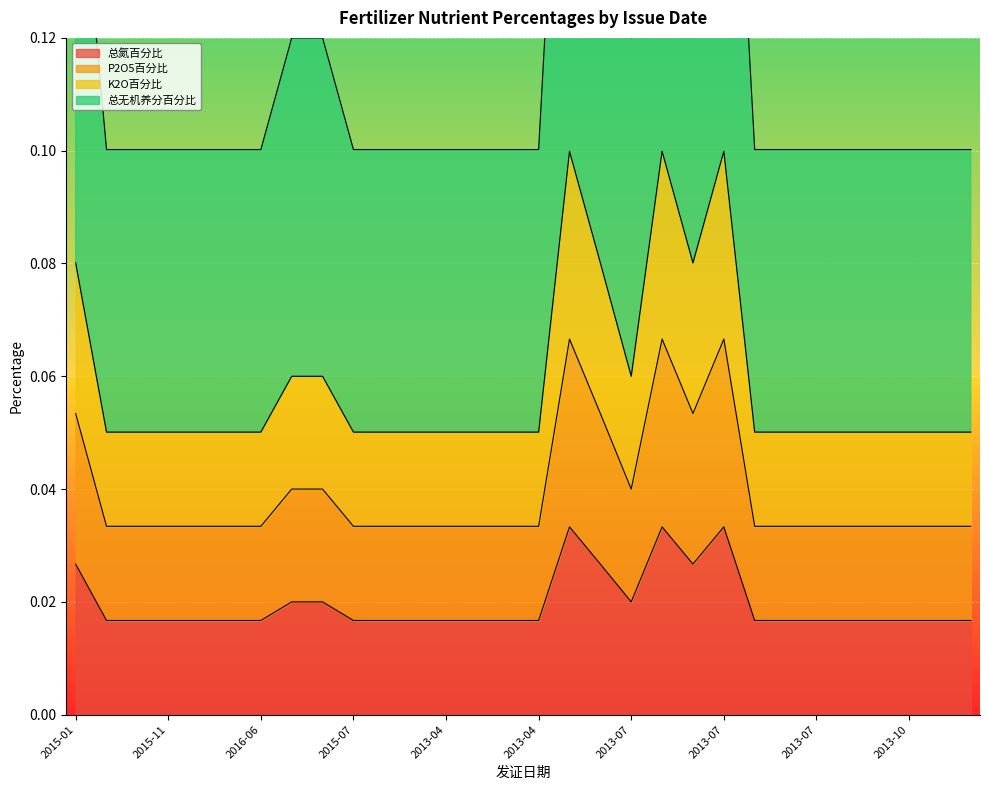

How many series are shown in this chart?

4